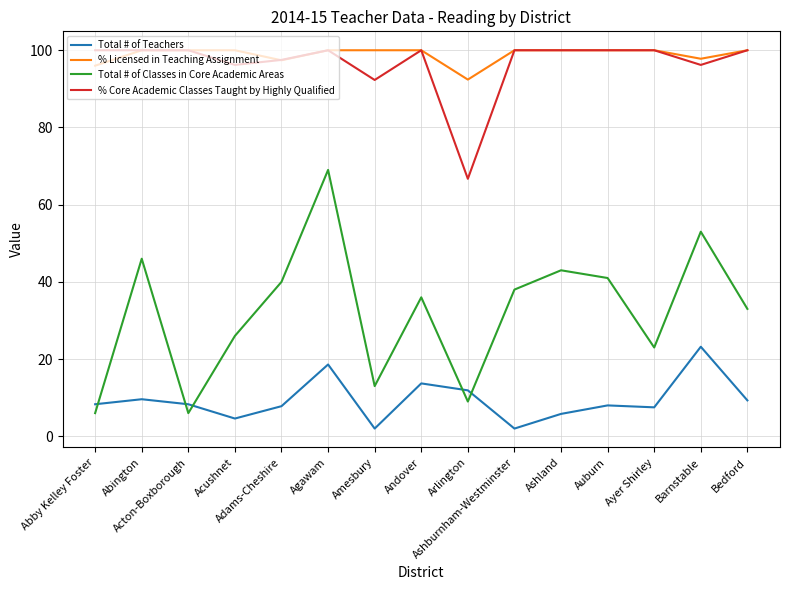

What is the highest value of the % Core Academic Classes Taught by Highly Qualified series?

100.0